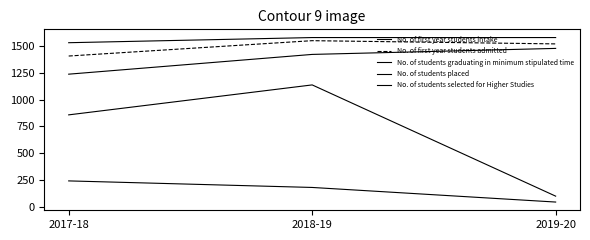

What is the difference between the No. of students graduating in minimum stipulated time values at 2018-19 and 2017-18?

184